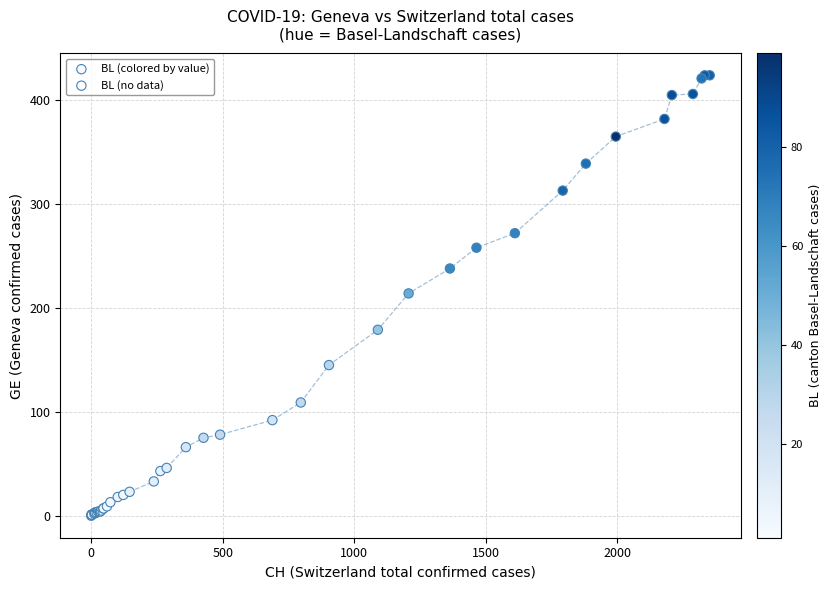

Which series has the widest spread of Y values?

BL (colored by value)